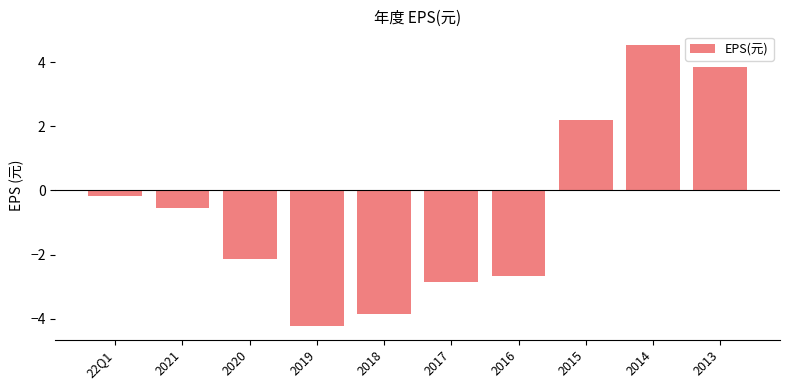

List the labels in order of value, smallest first.

2019, 2018, 2017, 2016, 2020, 2021, 22Q1, 2015, 2013, 2014